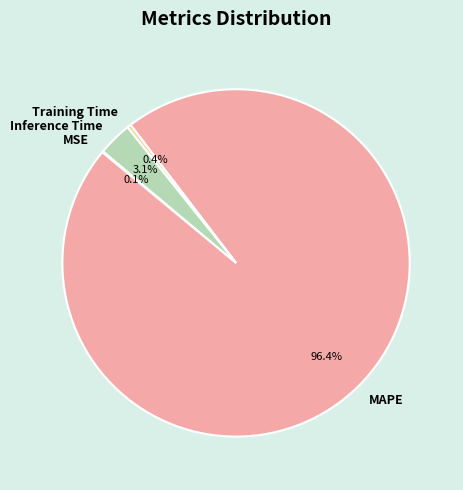

Which has a higher value, MAPE or Training Time?

MAPE